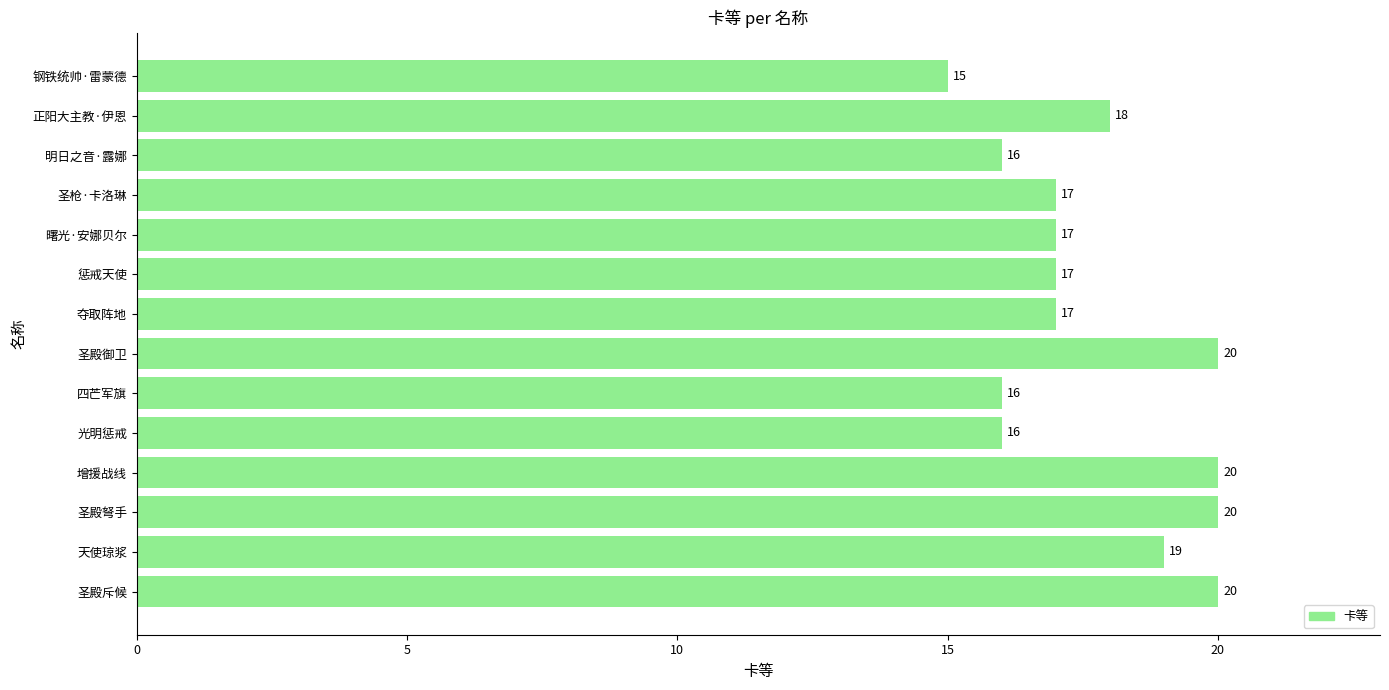

What is the difference between the second highest and second lowest values?

4